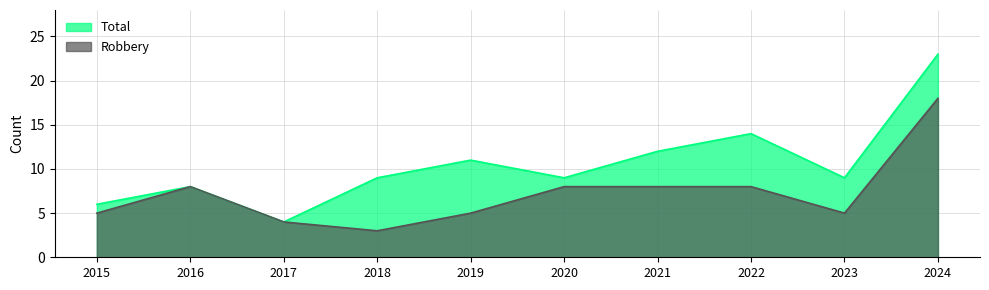

At which category does Total reach its first local peak?

2016